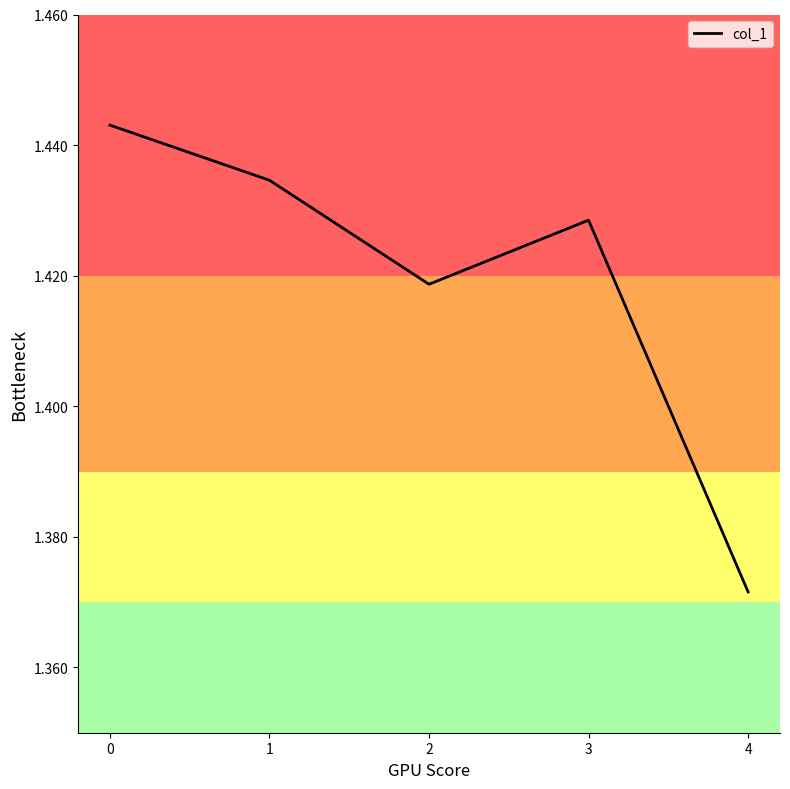

What is the sum of all values?

7.1